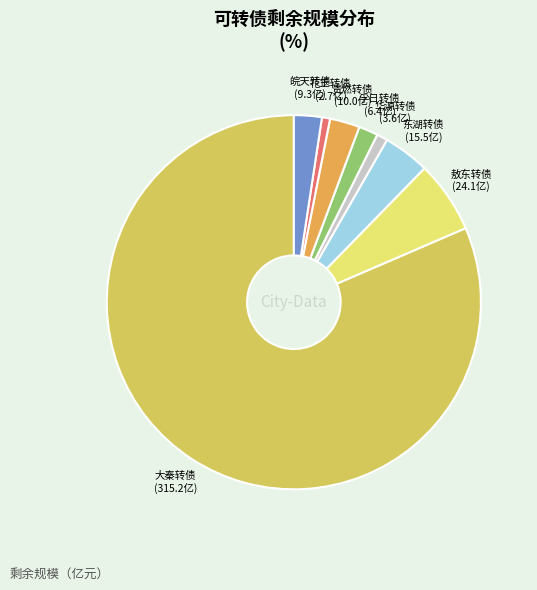

Which category has the biggest portion of the pie?

大秦转债